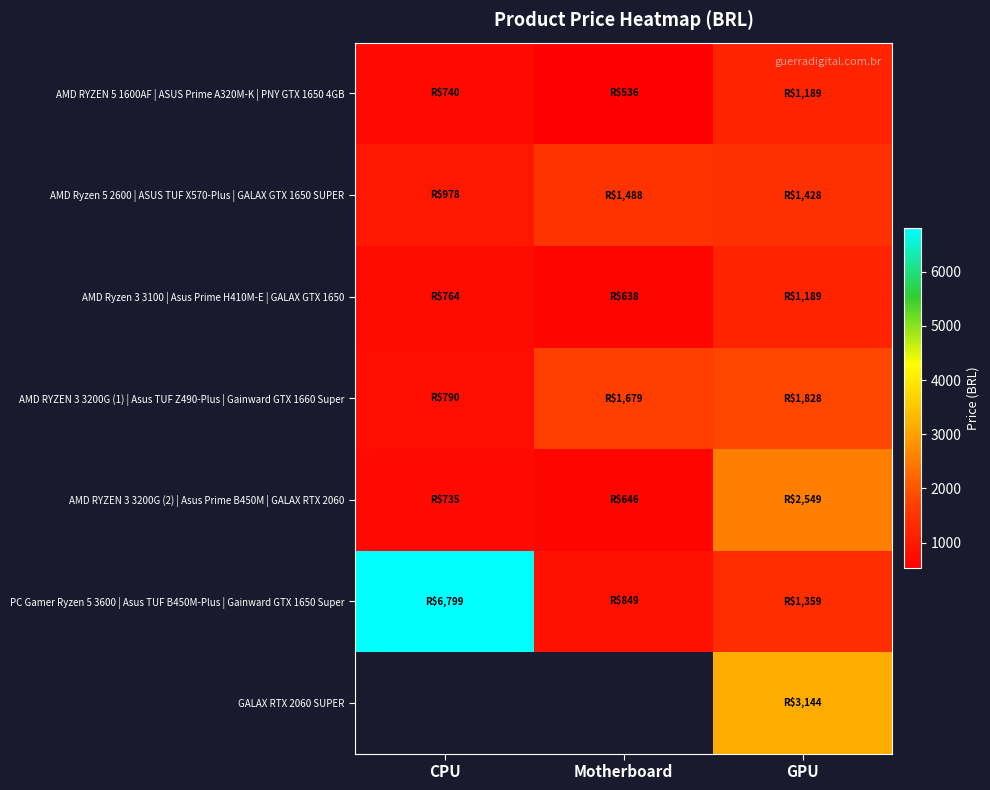

What is the highest value of the AMD RYZEN 5 1600AF | ASUS Prime A320M-K | PNY GTX 1650 4GB series?

1189.2